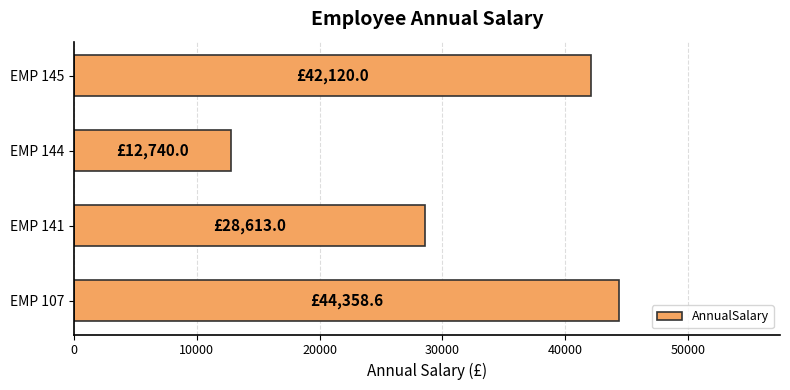

Reading bottom to top, what are all the values shown in this chart?

44358.6	28613.0	12740.0	42120.0